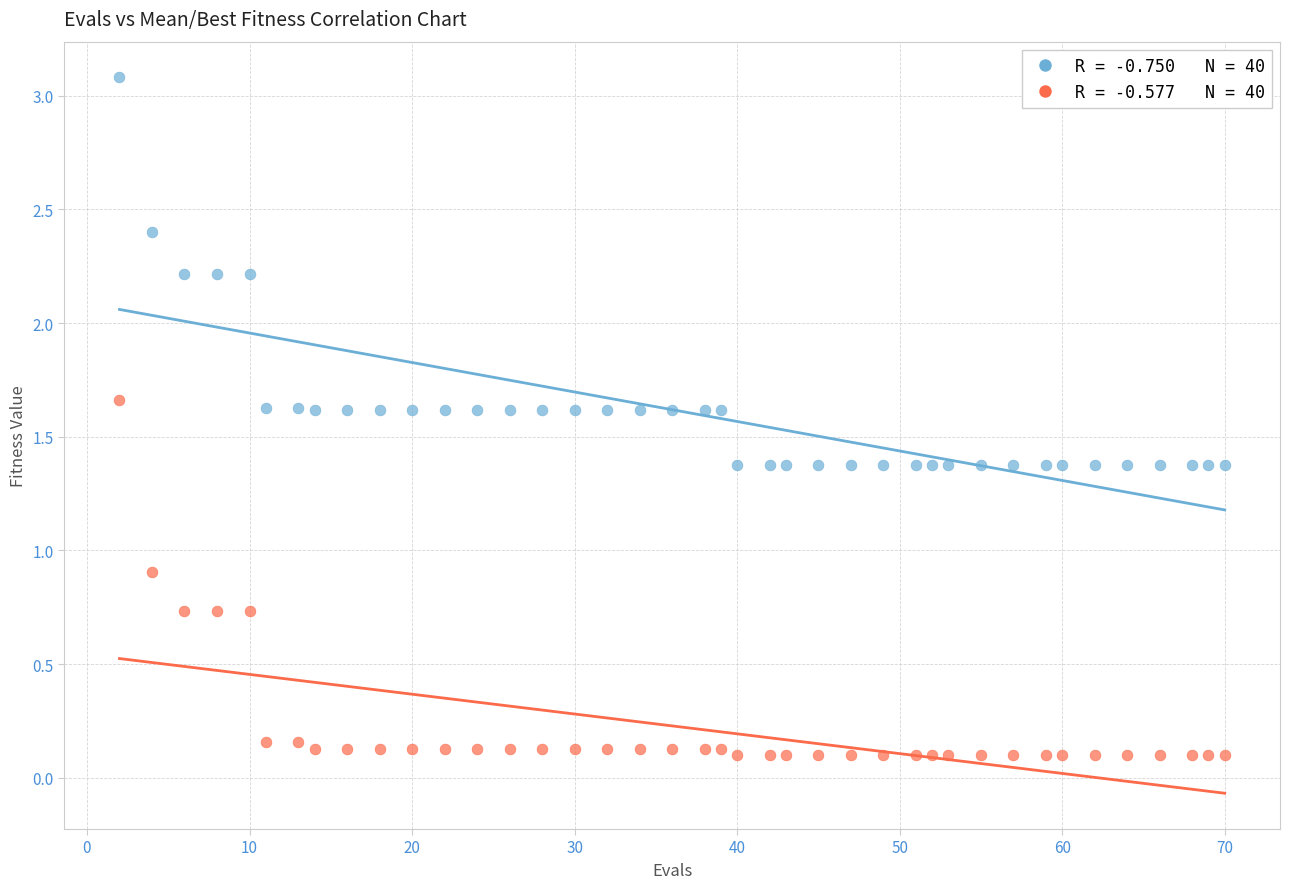

Across all data points, what is the range of Y values (max minus min)?

3.0